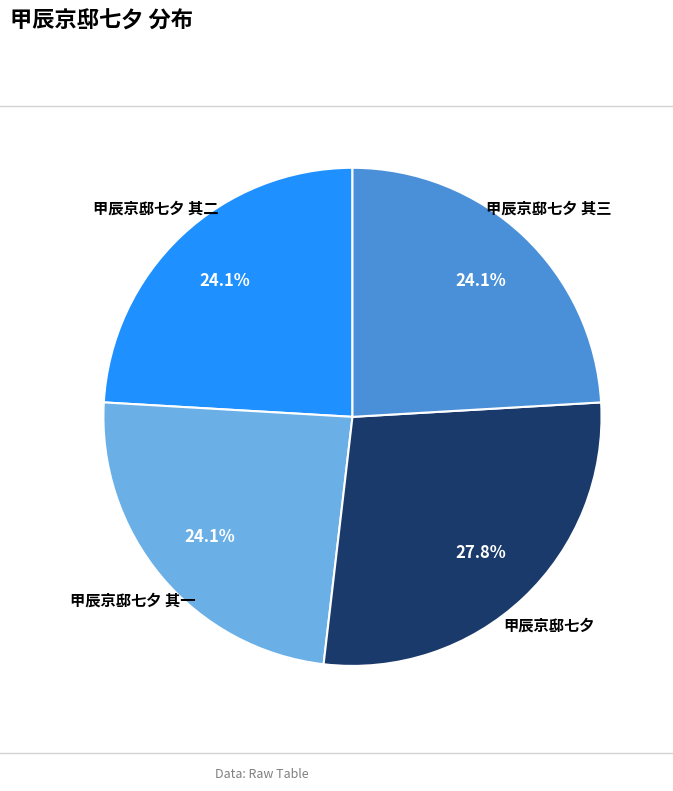

Does 甲辰京邸七夕 represent more than half of the total?

No